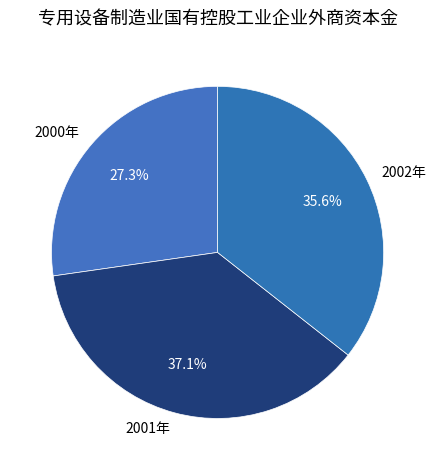

Is it true that 2000年 is 13% of the pie?

False